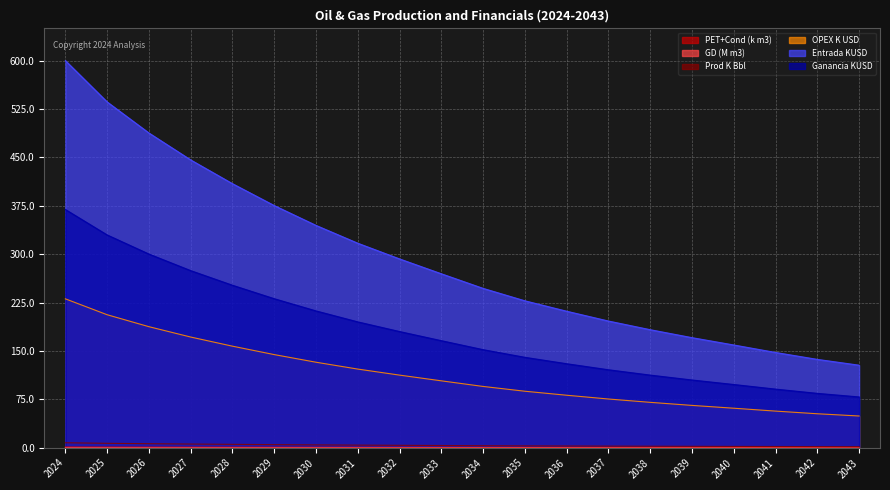

What is the maximum value shown in the chart?

600.0